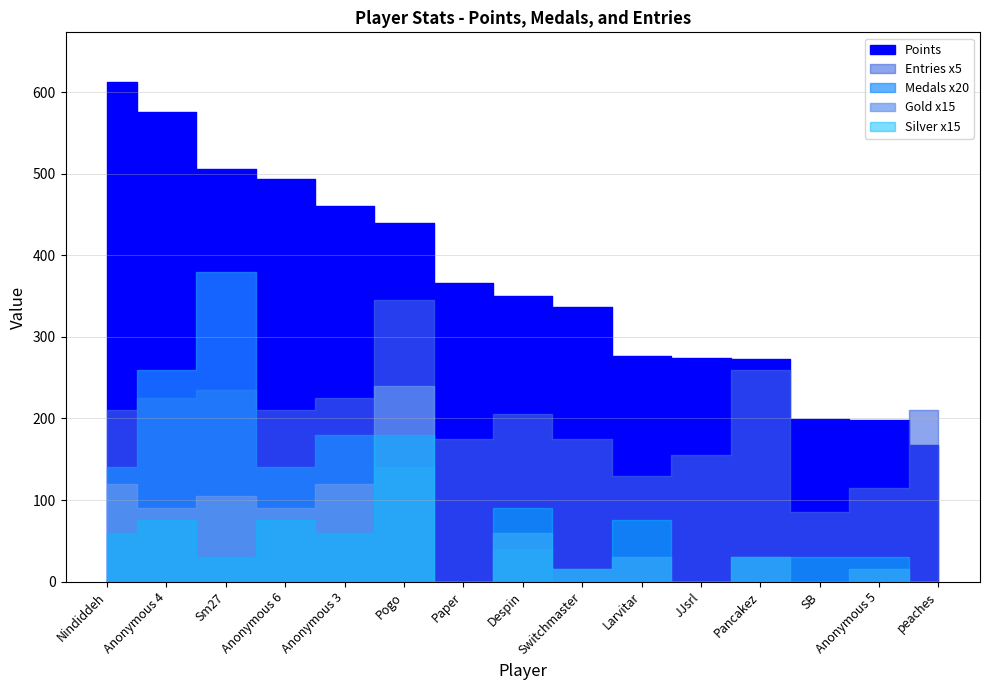

What are all the series names shown in the legend?

Points, Medals, Entries, Gold, Silver